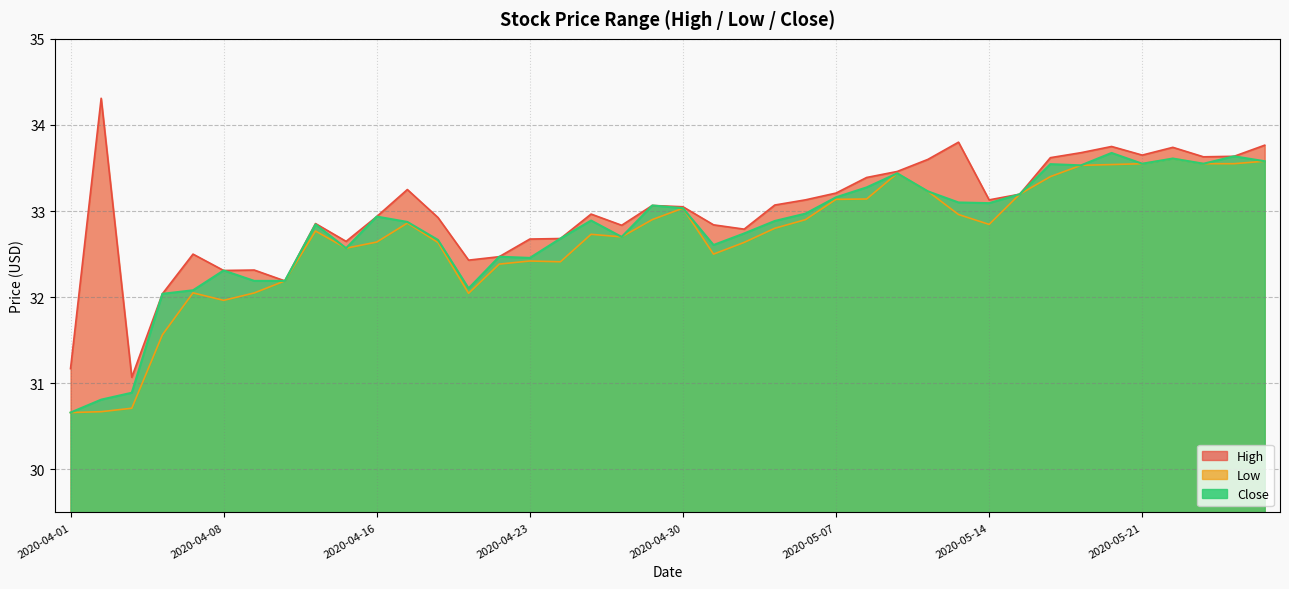

Between 2020-04-02 and 2020-04-03, which series saw the biggest shift?

High